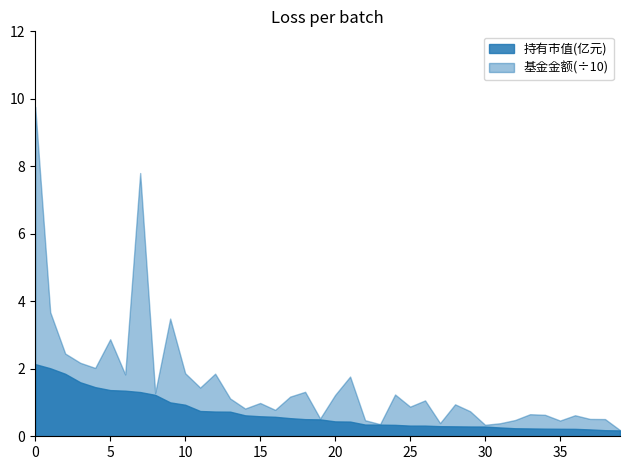

Which series has the largest total across all categories?

基金金额(÷10)